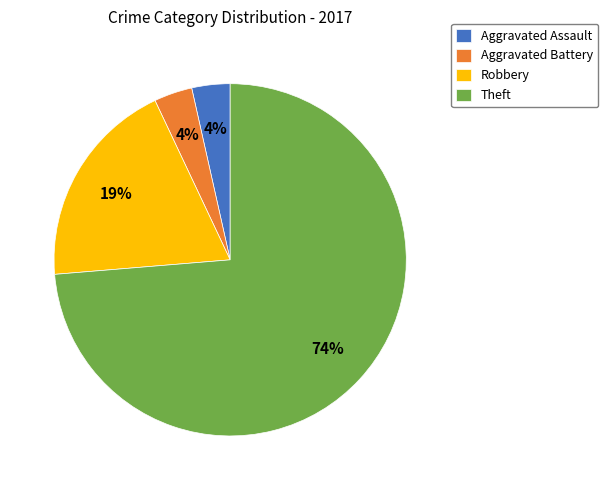

Count the number of slices in the pie.

4